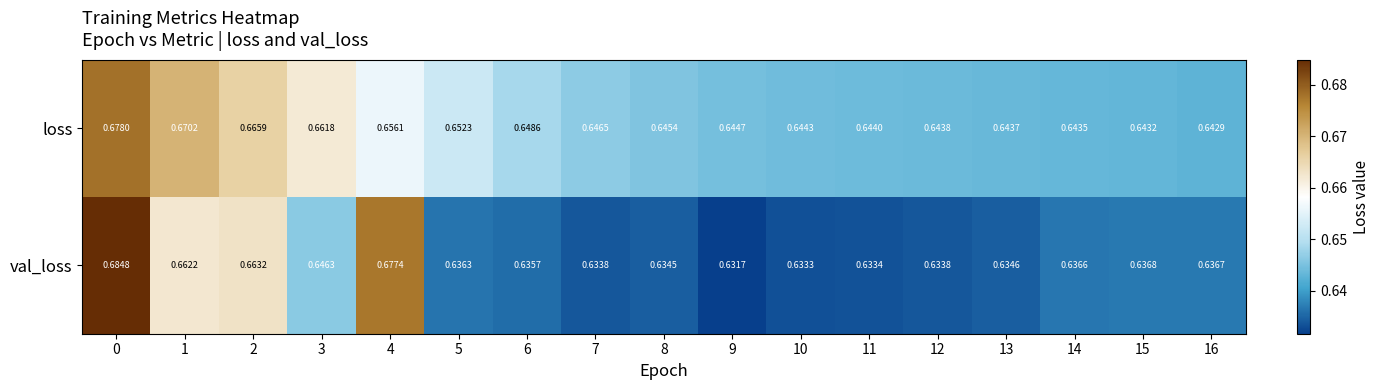

Which series has the largest total across all categories?

loss